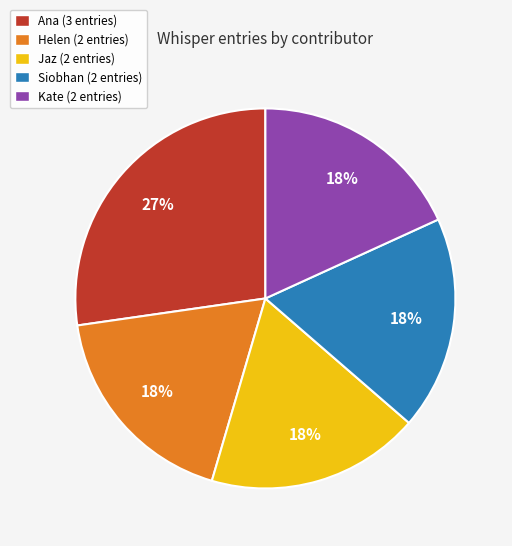

Is the sum of Siobhan (2 entries) and Ana (3 entries) greater than half?

No